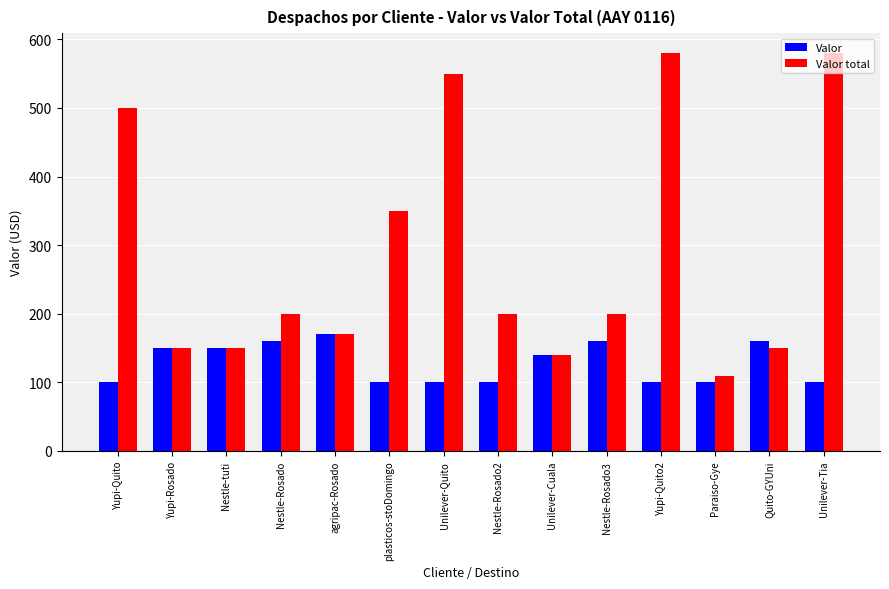

How many values in the Valor series are below 140?

7